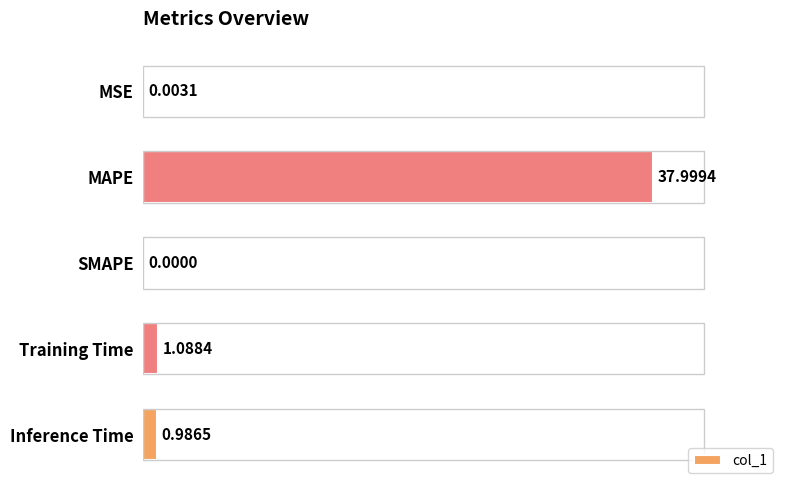

Which category has the highest value across all series?

MAPE